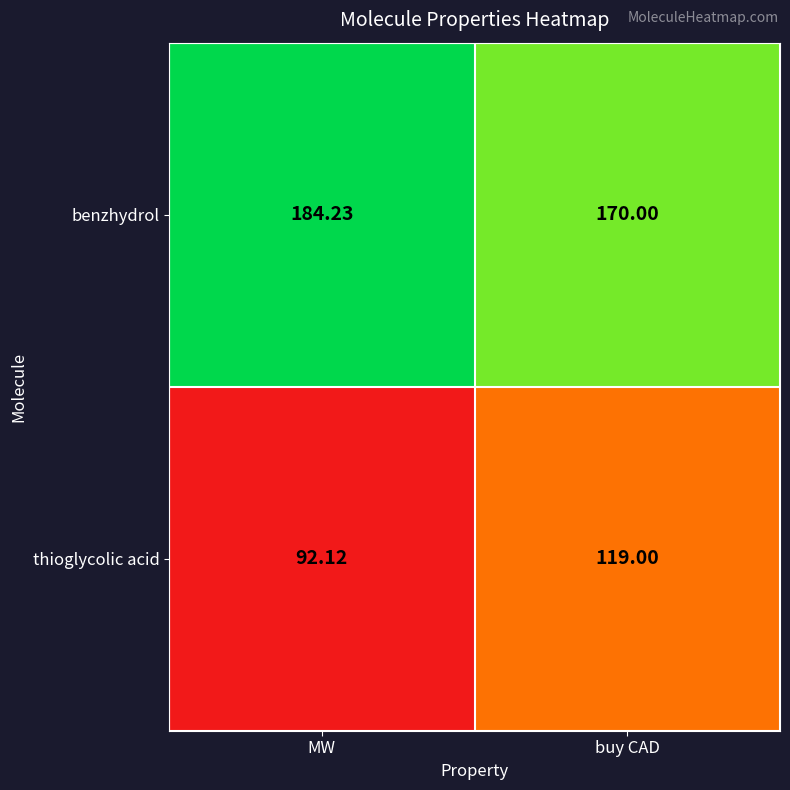

Between MW and buy CAD, which series saw the biggest shift?

thioglycolic acid